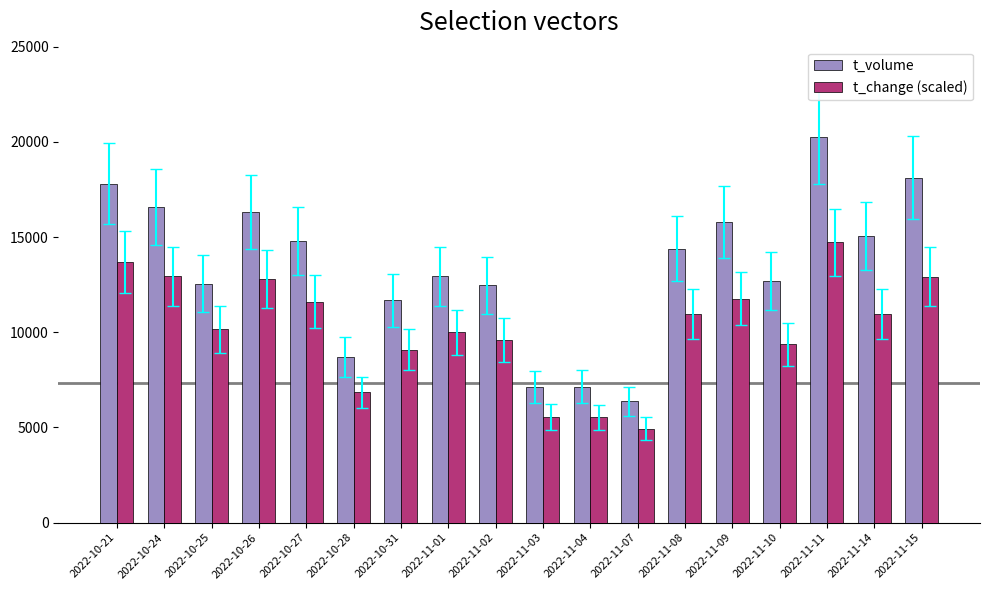

What is the minimum value shown in the chart?

4932